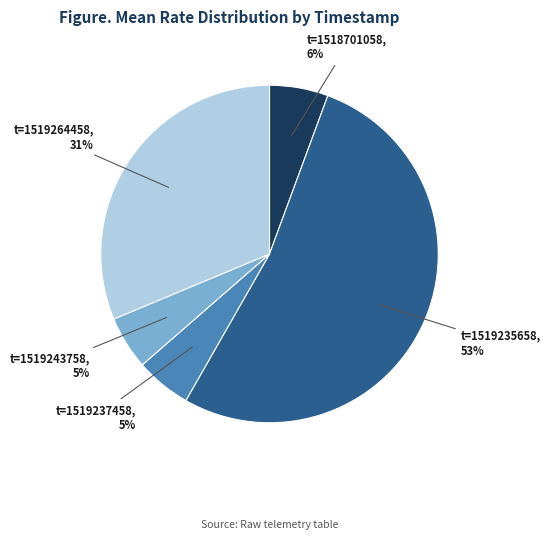

Is there a majority slice in this chart?

Yes